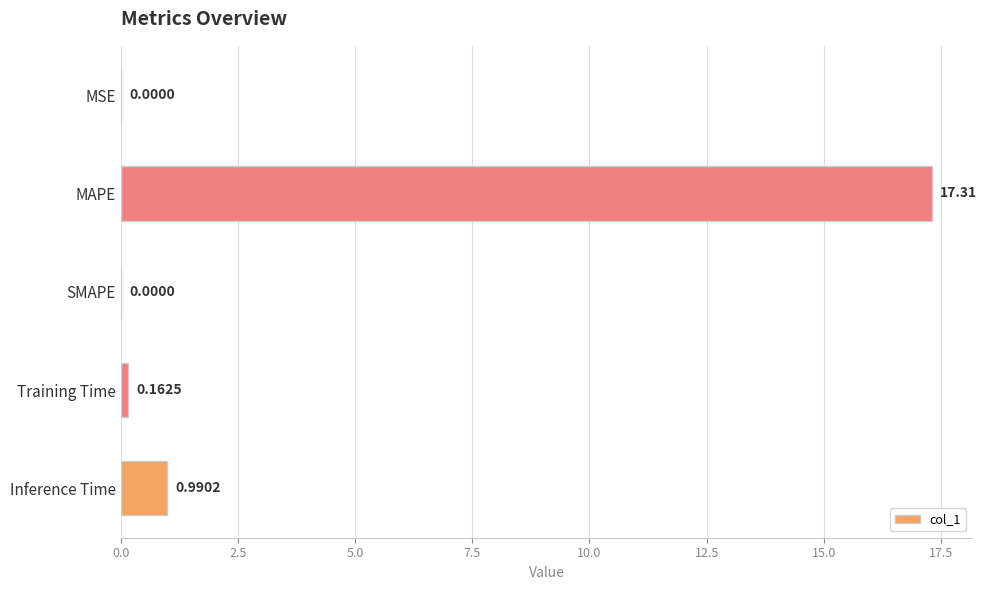

What is the sum of all values?

18.5